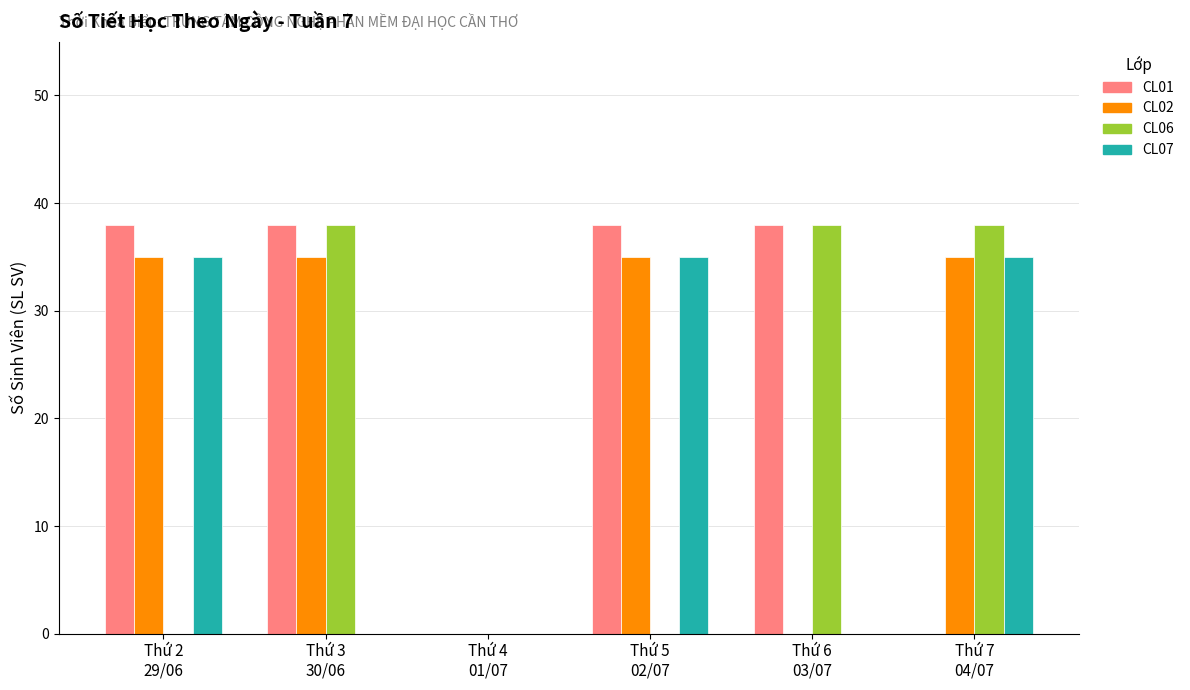

Reading left to right, list all the values displayed in this chart.

CL01: Thứ 2
29/06=38	Thứ 3
30/06=38	Thứ 4
01/07=0	Thứ 5
02/07=38	Thứ 6
03/07=38	Thứ 7
04/07=0
CL02: Thứ 2
29/06=35	Thứ 3
30/06=35	Thứ 4
01/07=0	Thứ 5
02/07=35	Thứ 6
03/07=0	Thứ 7
04/07=35
CL06: Thứ 2
29/06=0	Thứ 3
30/06=38	Thứ 4
01/07=0	Thứ 5
02/07=0	Thứ 6
03/07=38	Thứ 7
04/07=38
CL07: Thứ 2
29/06=35	Thứ 3
30/06=0	Thứ 4
01/07=0	Thứ 5
02/07=35	Thứ 6
03/07=0	Thứ 7
04/07=35